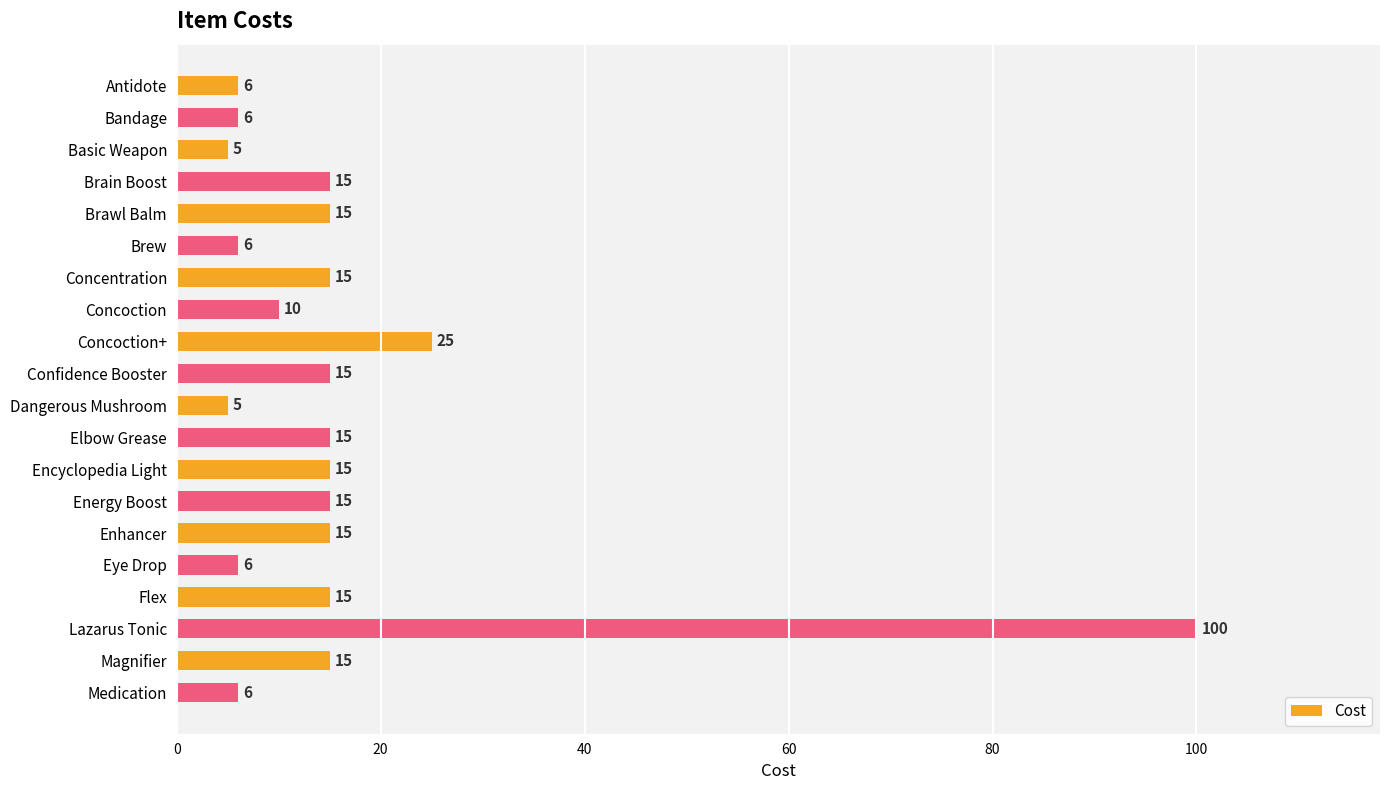

How many bars are there in total?

20